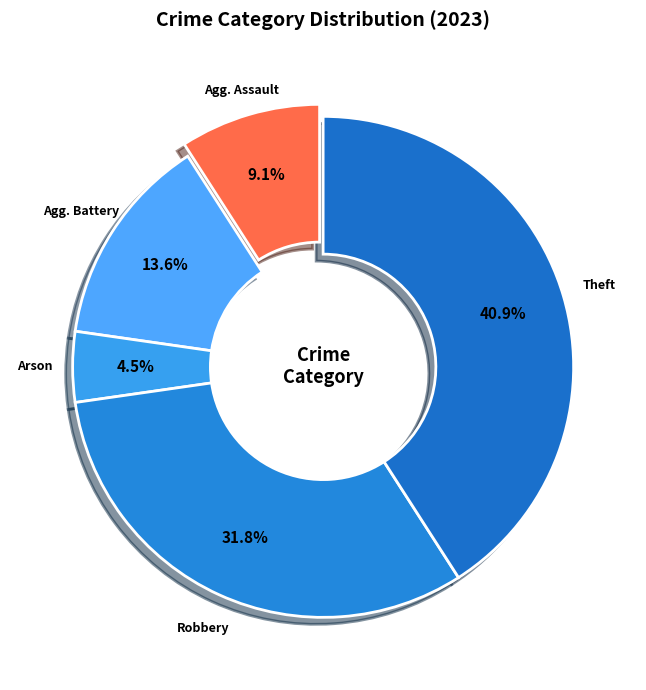

To the nearest percent, what is the difference between the largest and smallest slice percentages?

36%